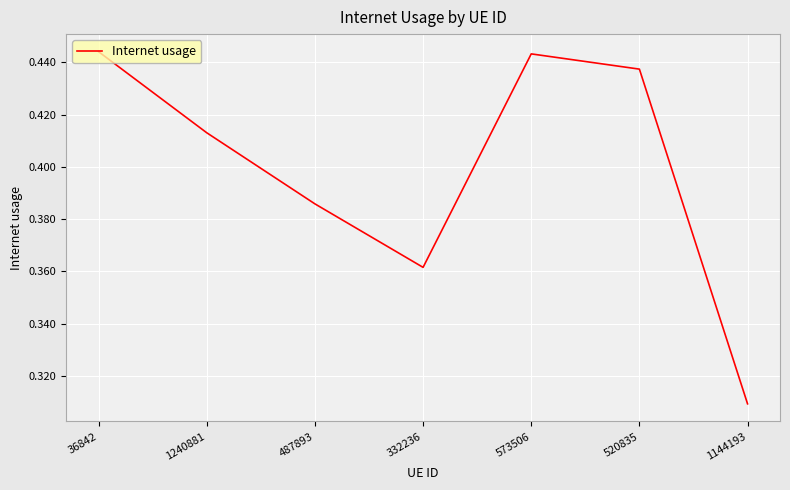

What position from the right is 487893?

5